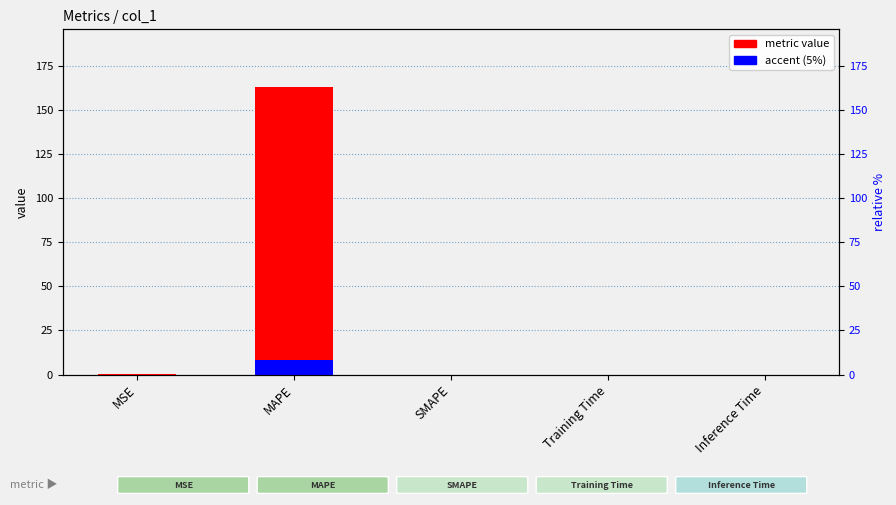

True or false: metric value has a value of -96.9 at SMAPE.

False